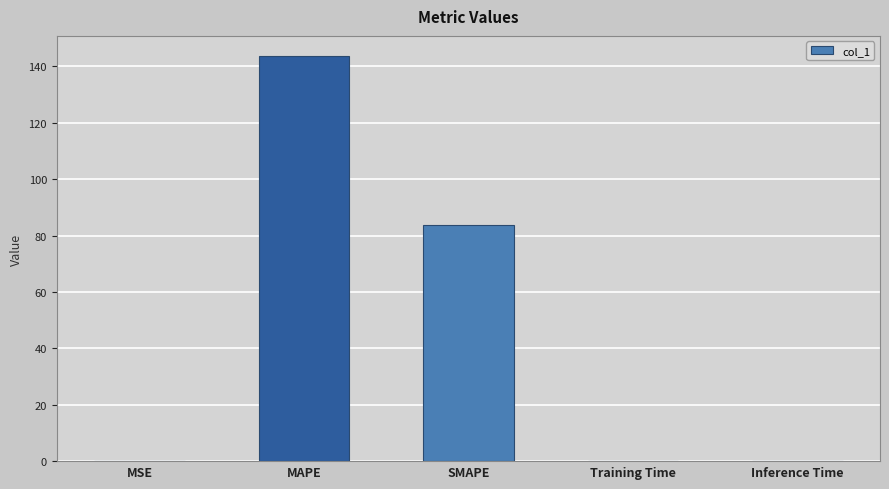

What is the sum of all values?

227.3